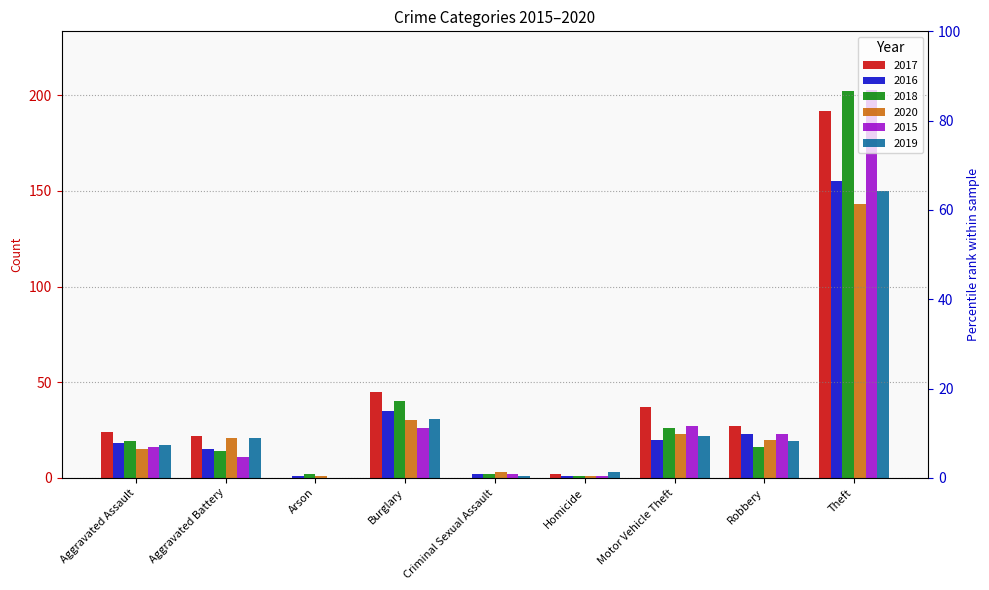

Which series has the widest spread of values?

2015